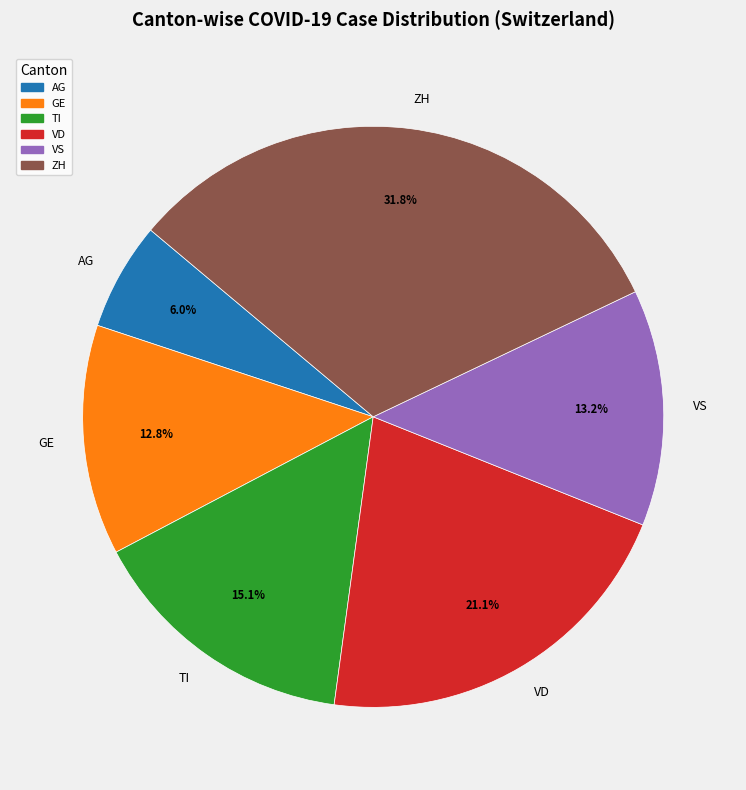

What is the largest slice in the pie chart?

ZH